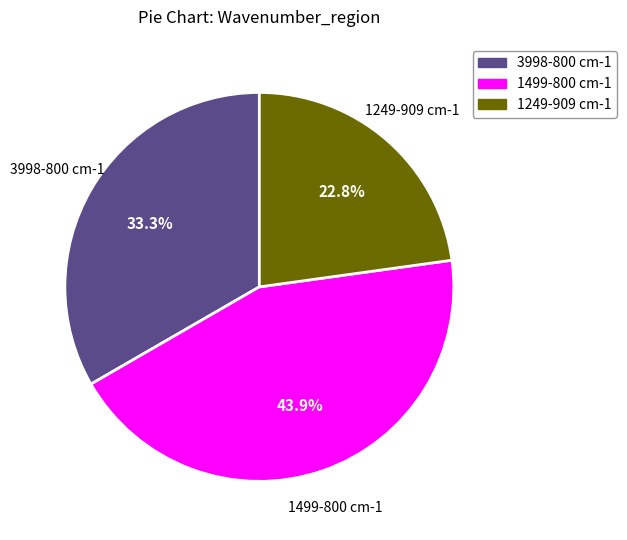

Is 3998-800 cm-1 the majority of the pie?

No